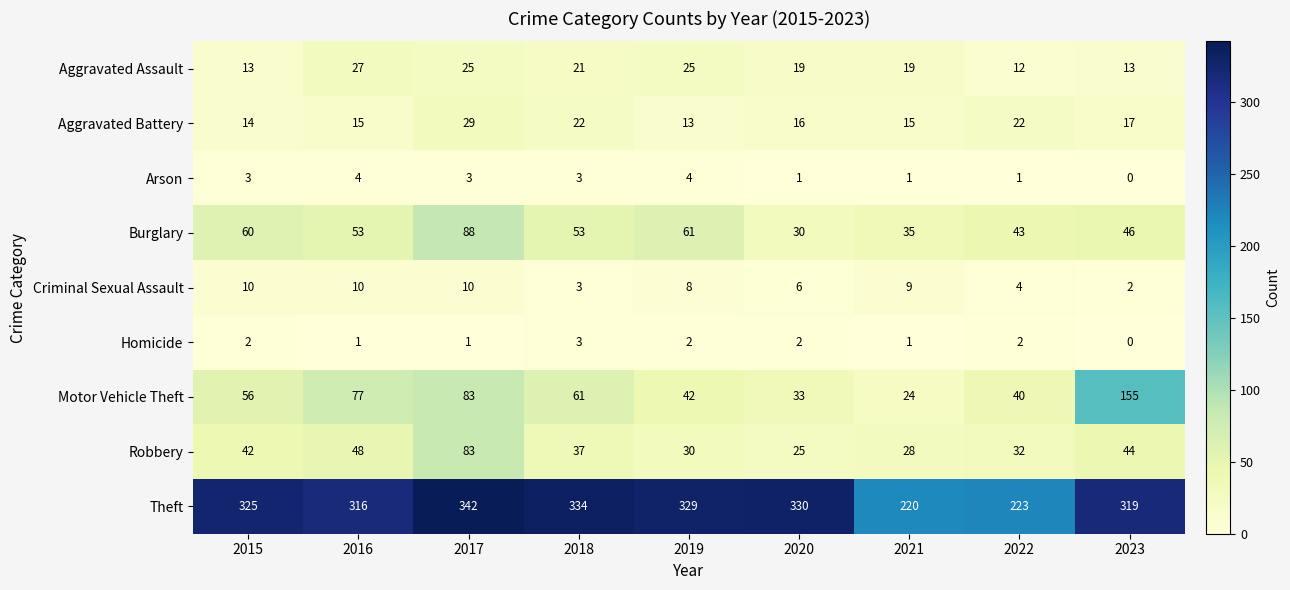

List the series in order of their peak value, highest first.

Theft, Motor Vehicle Theft, Burglary, Robbery, Aggravated Battery, Aggravated Assault, Criminal Sexual Assault, Arson, Homicide